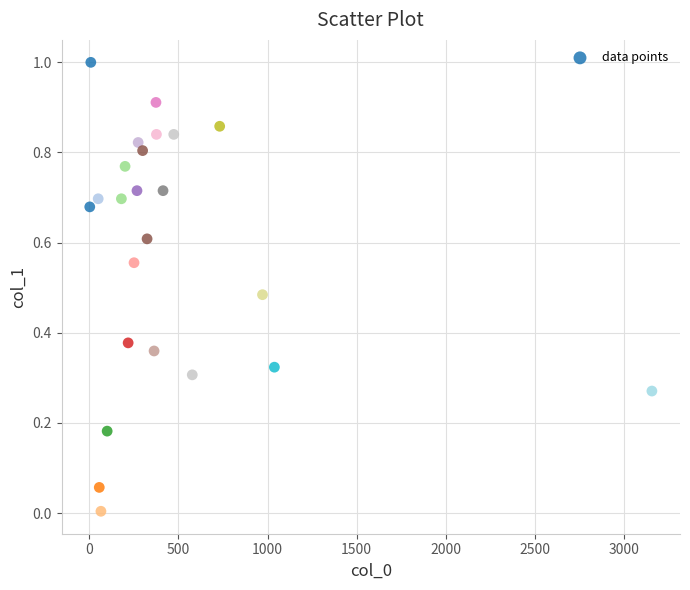

What is the range of Y values (max minus min)?

1.0